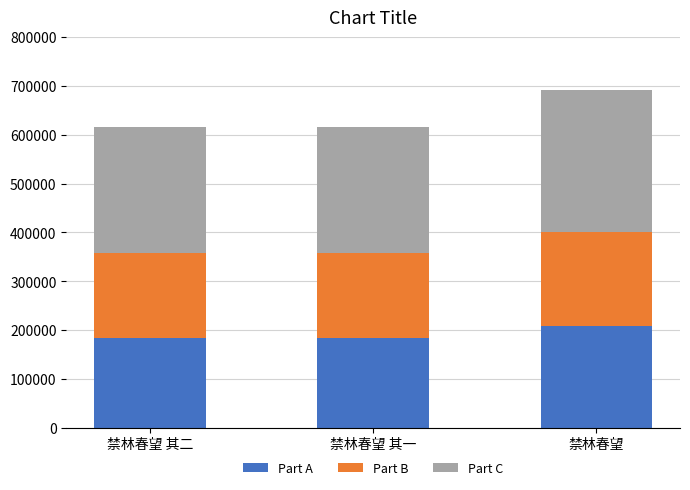

How many bars are there in total?

3